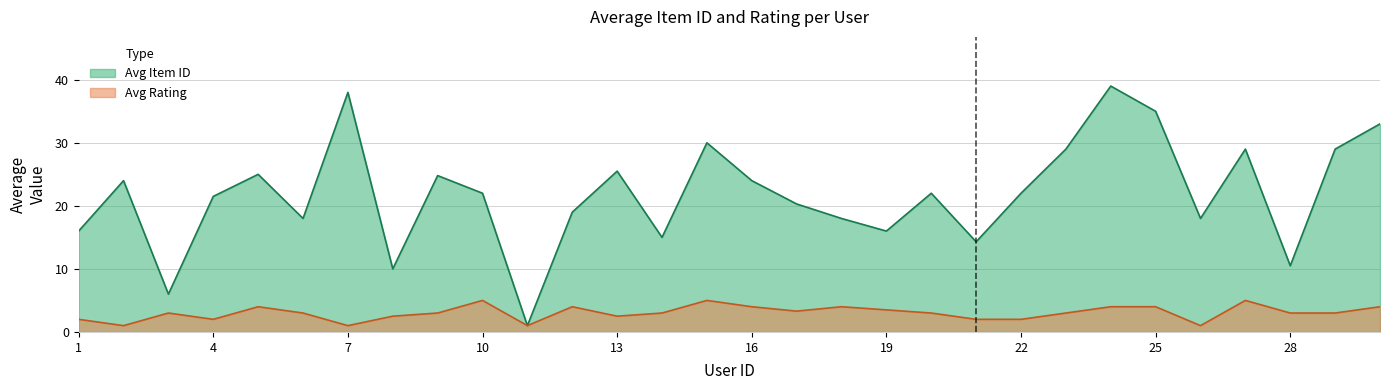

Reading left to right, list all the values displayed in this chart.

avg_item_id: 1=16.0	2=24.0	3=6.0	4=21.5	5=25.0	6=18.0	7=38.0	8=10.0	9=24.8	10=22.0	11=1.0	12=19.0	13=25.5	14=15.0	15=30.0	16=24.0	17=20.3	18=18.0	19=16.0	20=22.0	21=14.3	22=22.0	23=29.0	24=39.0	25=35.0	26=18.0	27=29.0	28=10.5	29=29.0	30=33.0
avg_rating: 1=2.0	2=1.0	3=3.0	4=2.0	5=4.0	6=3.0	7=1.0	8=2.5	9=3.0	10=5.0	11=1.0	12=4.0	13=2.5	14=3.0	15=5.0	16=4.0	17=3.3	18=4.0	19=3.5	20=3.0	21=2.0	22=2.0	23=3.0	24=4.0	25=4.0	26=1.0	27=5.0	28=3.0	29=3.0	30=4.0